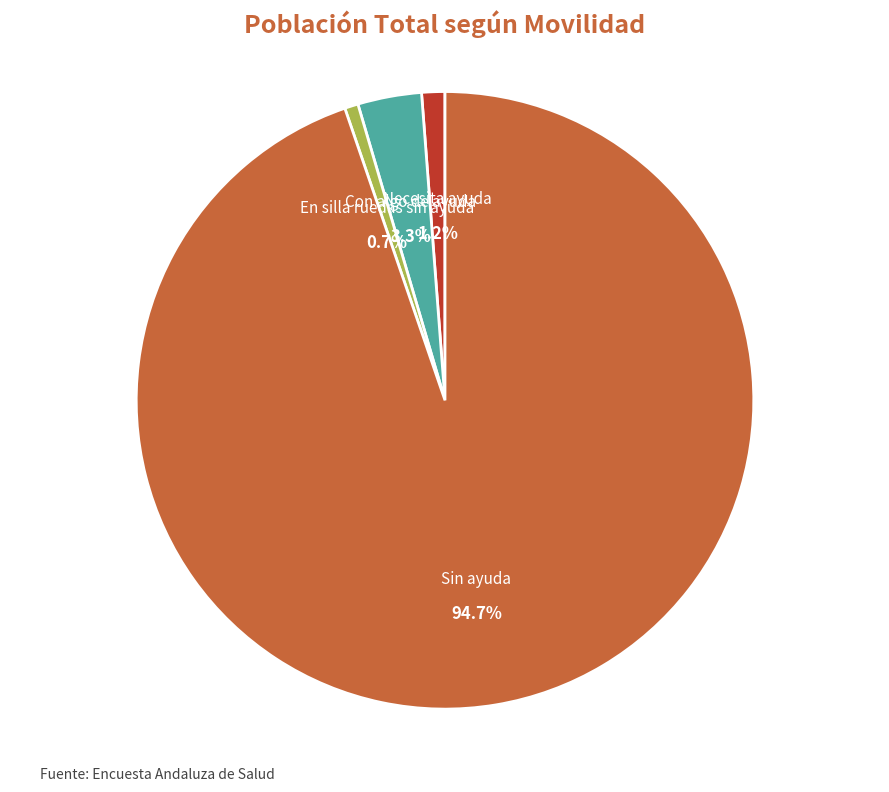

The Sin ayuda slice represents 99% of the pie. True or false?

False